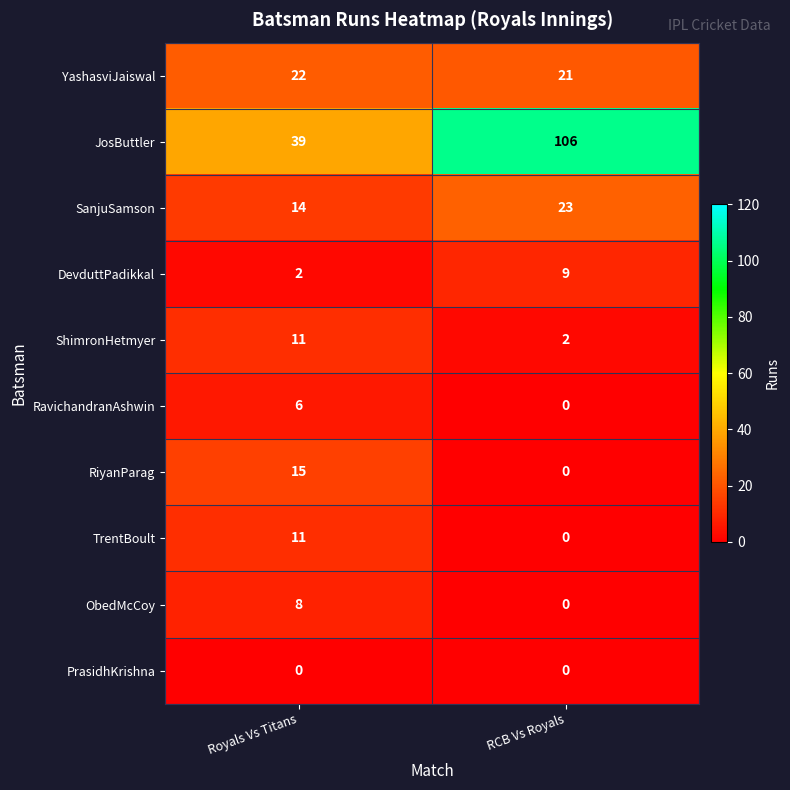

Which series has the largest range (max minus min)?

JosButtler